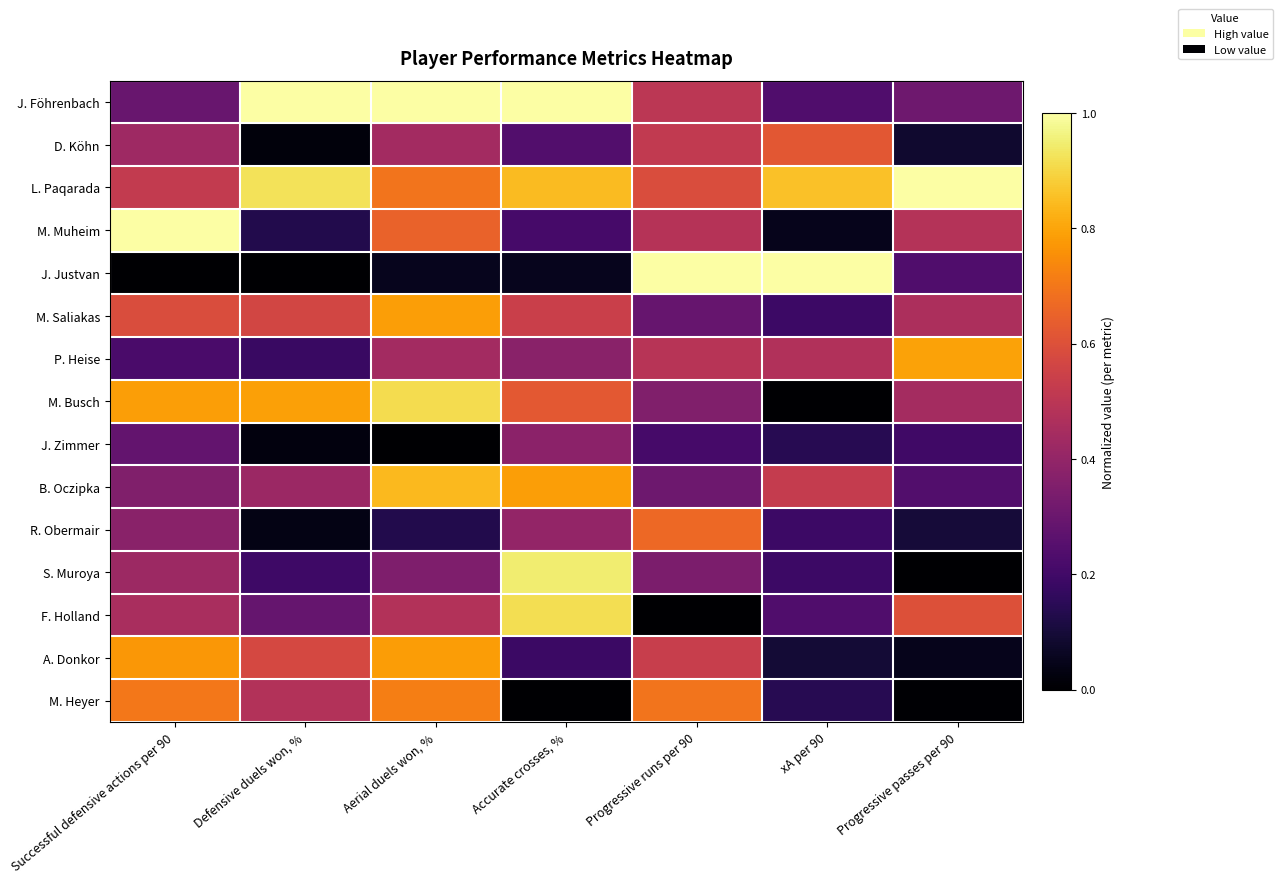

Rank the series at Successful defensive actions per 90 from lowest to highest value.

J. Justvan, P. Heise, J. Zimmer, J. Föhrenbach, B. Oczipka, R. Obermair, S. Muroya, D. Köhn, F. Holland, L. Paqarada, M. Saliakas, M. Heyer, A. Donkor, M. Busch, M. Muheim